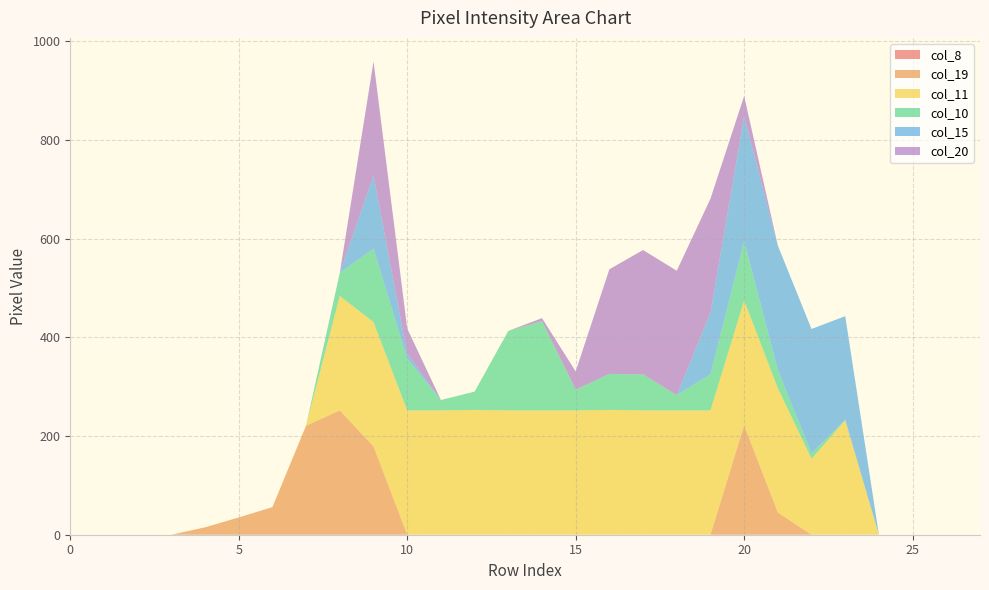

Reading right to left, what are all the values shown in this chart?

col_8: 27=0	26=0	25=0	24=0	23=0	22=0	21=0	20=0	19=0	18=0	17=0	16=0	15=0	14=0	13=0	12=0	11=0	10=0	9=0	8=0	7=0	6=0	5=0	4=0	3=0	2=0	1=0	0=0
col_19: 27=0	26=0	25=0	24=0	23=0	22=0	21=45	20=222	19=0	18=0	17=0	16=0	15=0	14=0	13=0	12=0	11=0	10=0	9=179	8=252	7=221	6=56	5=35	4=15	3=0	2=0	1=0	0=0
col_11: 27=0	26=0	25=0	24=0	23=232	22=154	21=252	20=253	19=252	18=252	17=252	16=253	15=252	14=252	13=252	12=253	11=252	10=252	9=252	8=232	7=1	6=0	5=0	4=0	3=0	2=0	1=0	0=0
col_10: 27=0	26=0	25=0	24=0	23=1	22=11	21=37	20=120	19=73	18=31	17=73	16=73	15=42	14=181	13=161	12=37	11=21	10=105	9=149	8=47	7=0	6=0	5=0	4=0	3=0	2=0	1=0	0=0
col_15: 27=0	26=0	25=0	24=0	23=210	22=252	21=252	20=253	19=125	18=0	17=0	16=0	15=0	14=0	13=0	12=0	11=0	10=10	9=148	8=0	7=0	6=0	5=0	4=0	3=0	2=0	1=0	0=0
col_20: 27=0	26=0	25=0	24=0	23=0	22=0	21=0	20=41	19=231	18=252	17=252	16=212	15=37	14=6	13=0	12=0	11=0	10=51	9=231	8=0	7=0	6=0	5=0	4=0	3=0	2=0	1=0	0=0